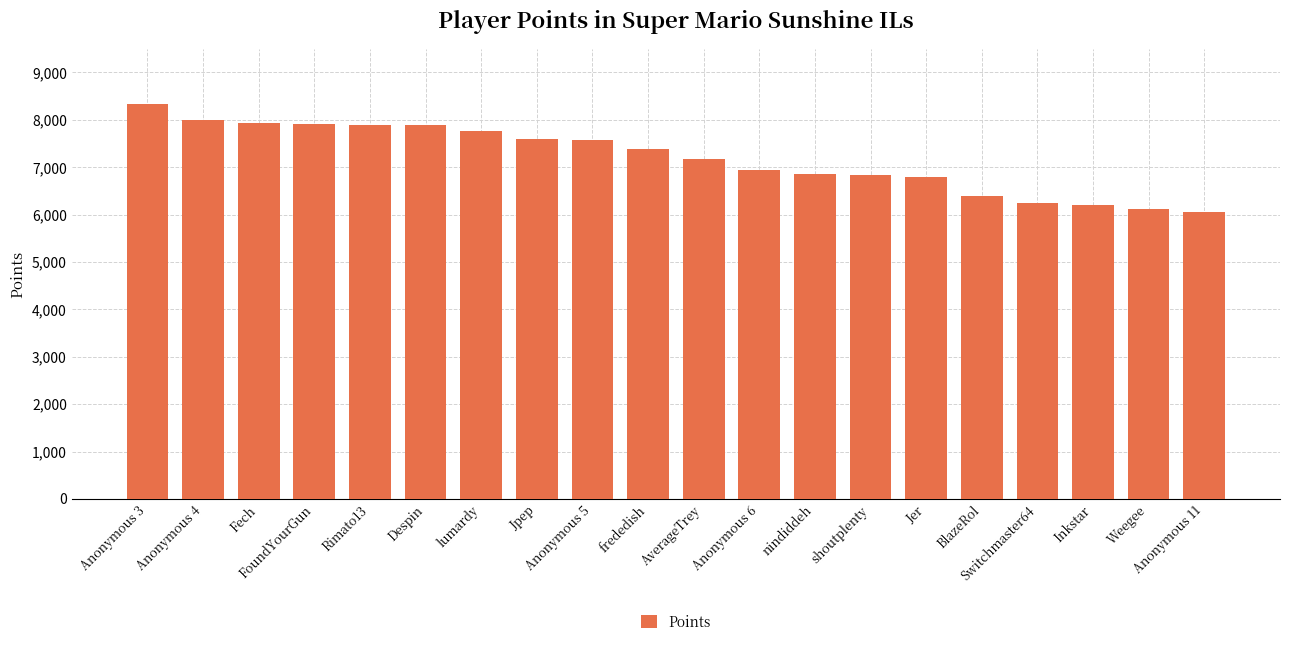

Where is the data nearest to the value 7190?

AverageTrey